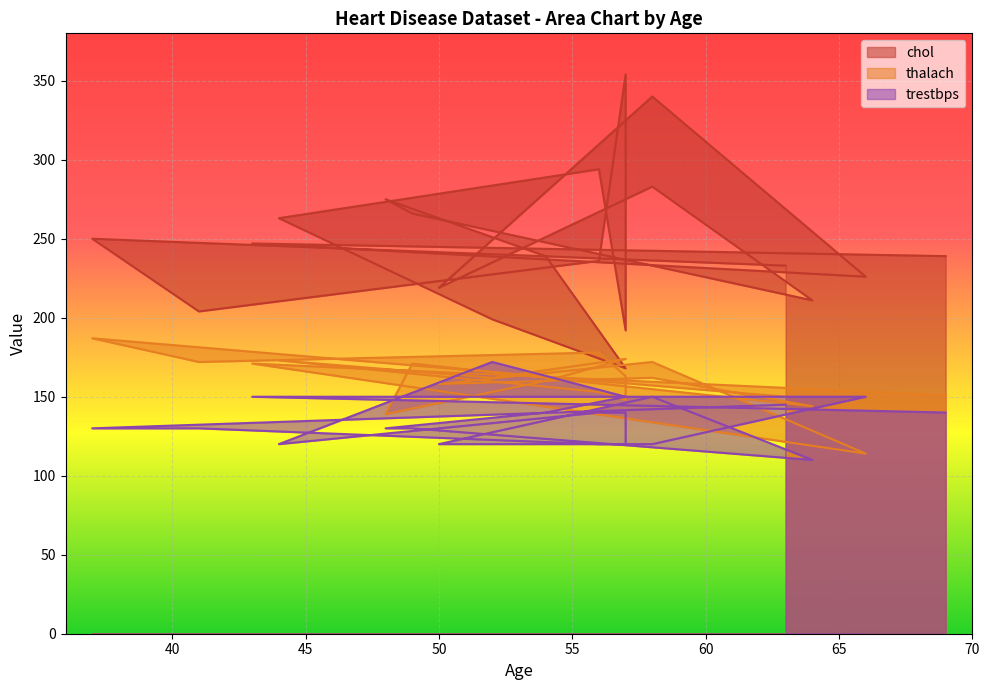

What is the label of the 10th point from the right?

54